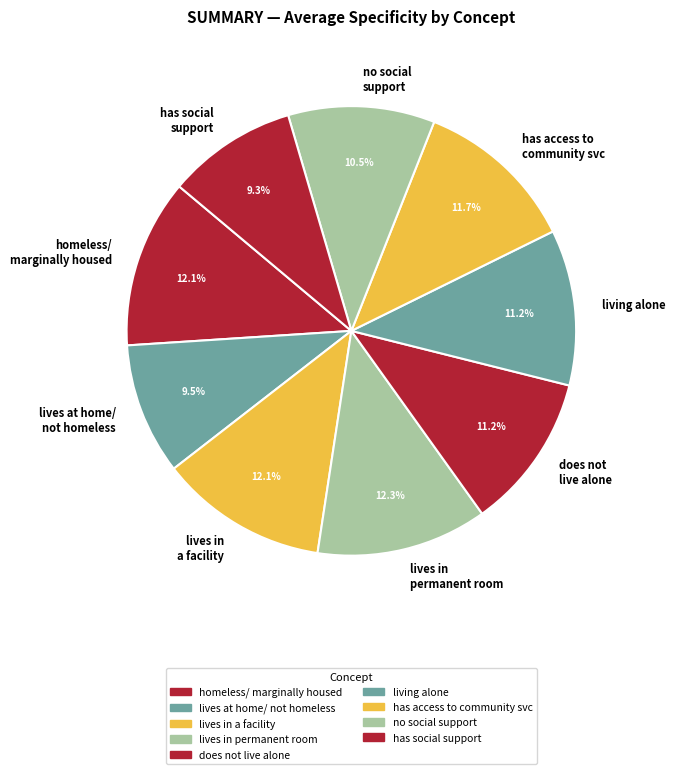

Is there any slice that represents more than half of the pie?

No